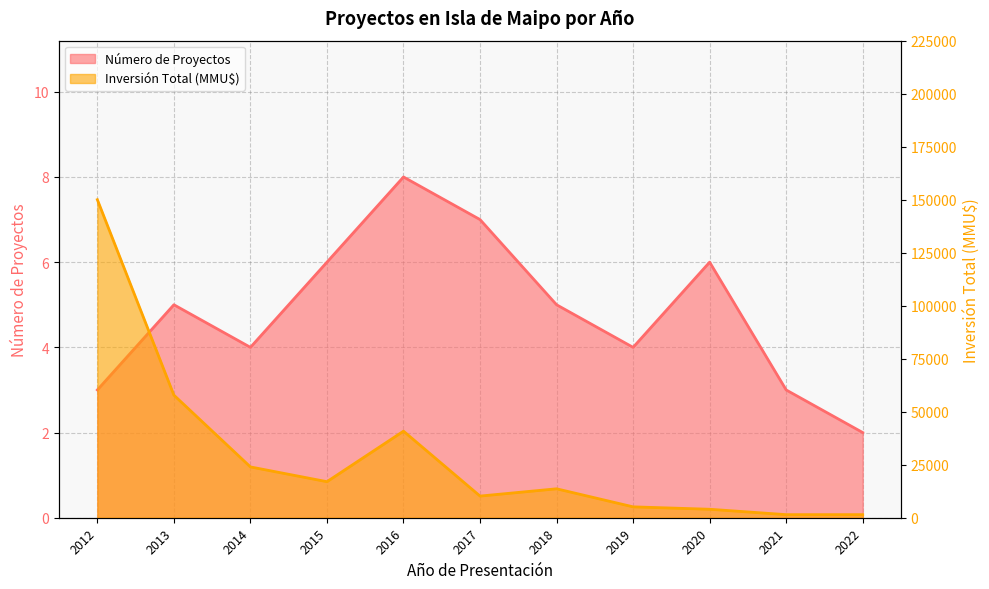

Rank the series at 2019 from lowest to highest value.

Número de Proyectos, Inversión Total (MMU$)